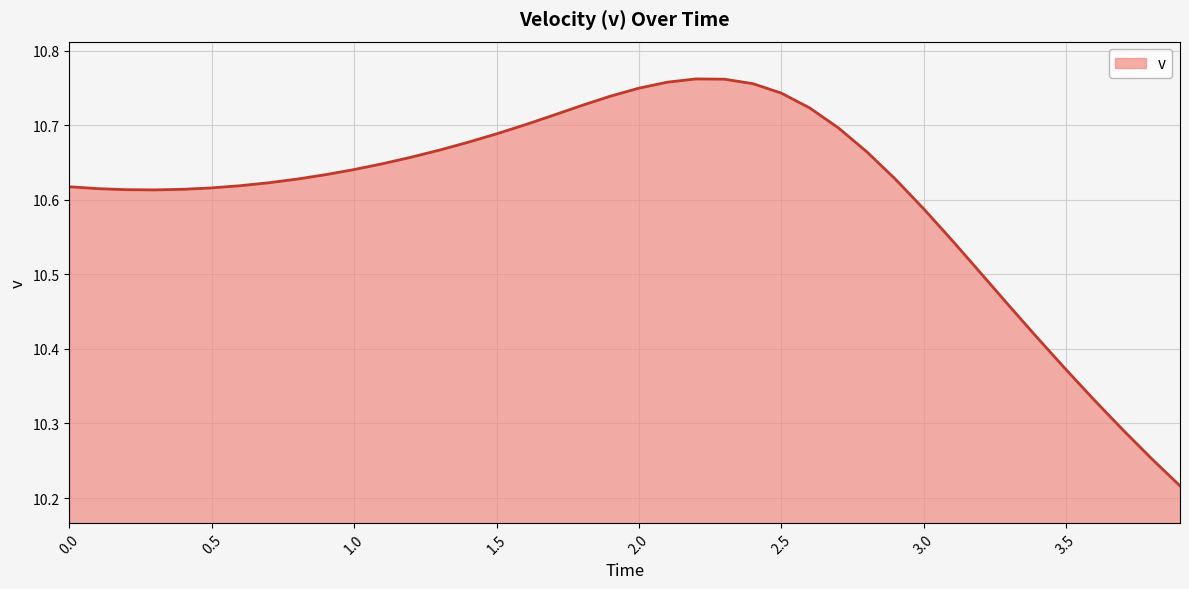

Is this an area chart (filled region under the line)?

Yes